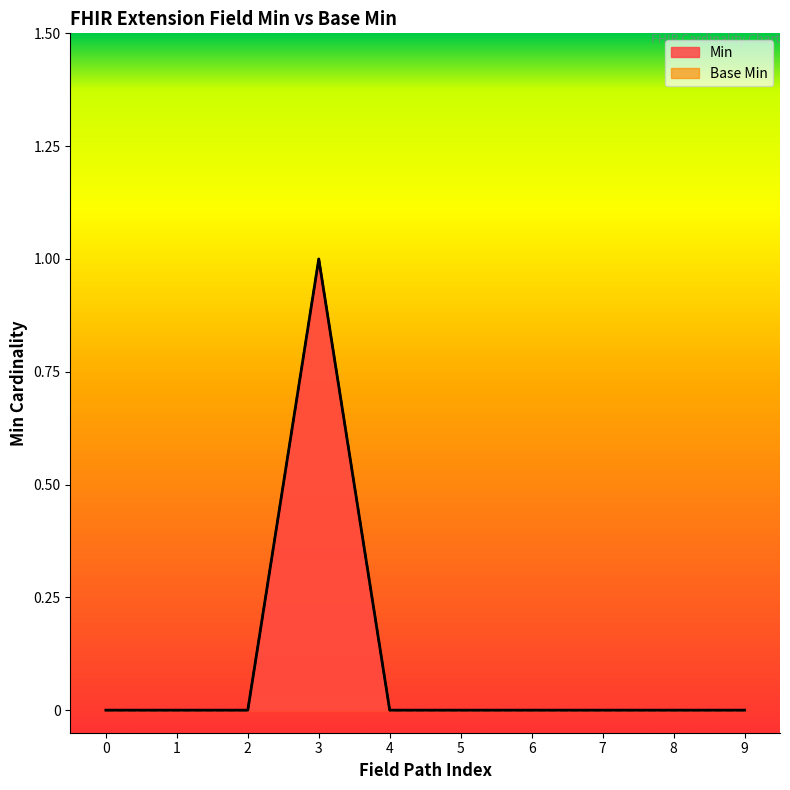

Reading left to right, what are all the values shown in this chart?

Min: 0=0	1=0	2=0	3=1	4=0	5=0	6=0	7=0	8=0	9=0
Base Min: 0=0	1=0	2=0	3=1	4=0	5=0	6=0	7=0	8=0	9=0